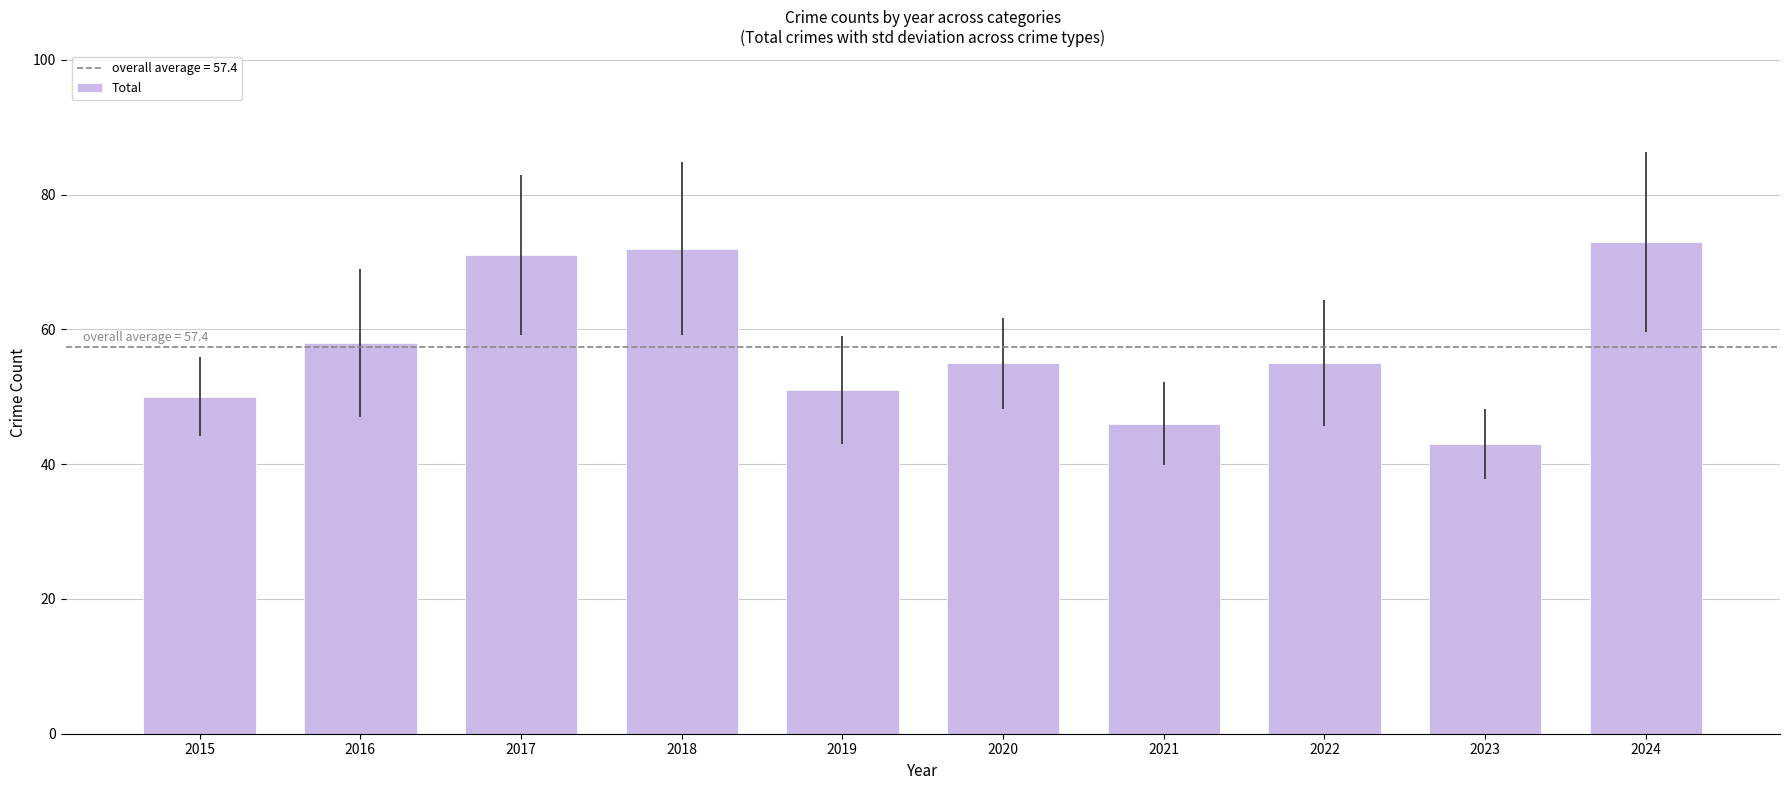

Where does the data first go above 55?

2016